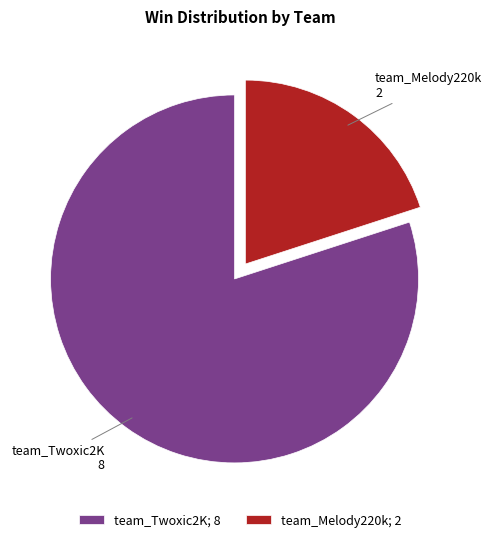

What is the largest slice in the pie chart?

team_Twoxic2K